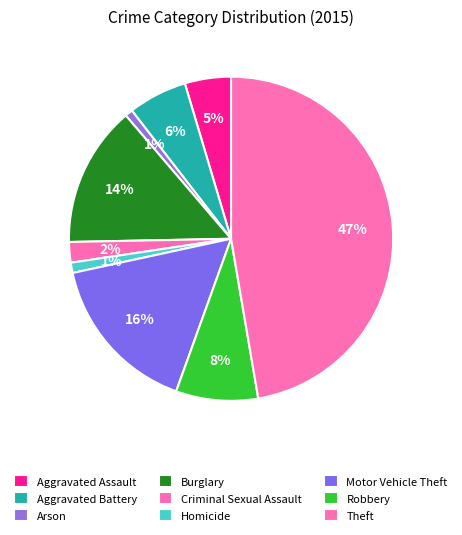

True or false: Arson accounts for 11% of the total.

False